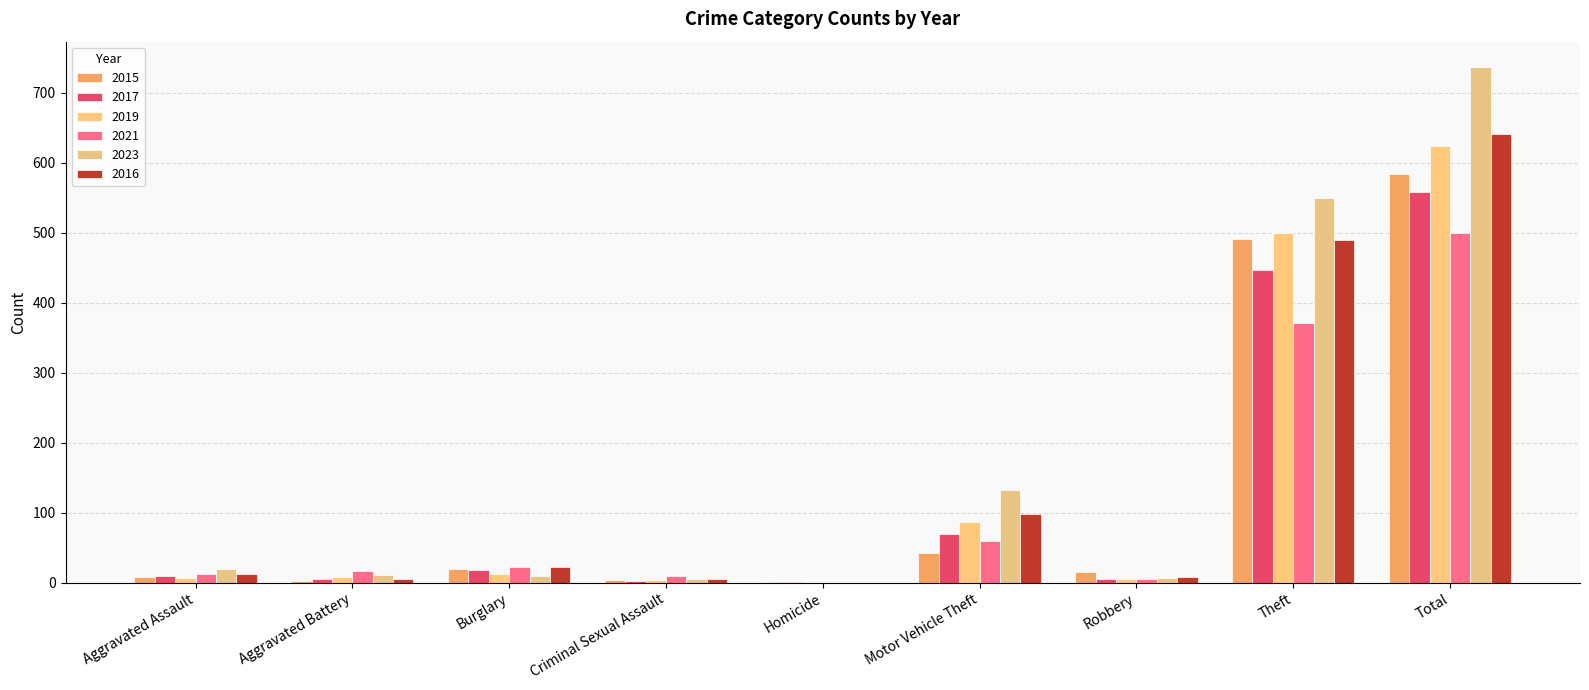

Reading left to right, extract all data points from this chart.

2015: 8	3	19	4	1	43	15	491	584
2017: 10	5	18	2	1	69	6	447	558
2019: 7	8	12	4	0	87	6	499	624
2021: 12	17	23	9	0	60	5	371	500
2023: 19	11	9	5	0	133	7	549	736
2016: 13	5	22	6	0	98	8	489	641